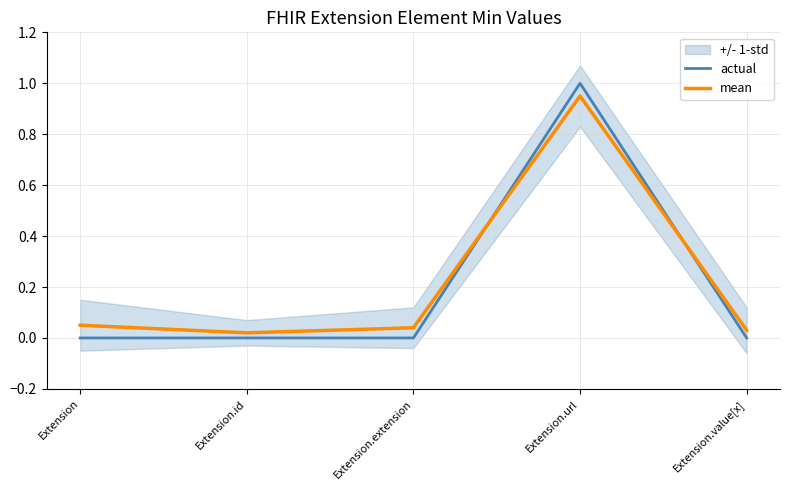

What is the total value across all series at Extension?

0.1